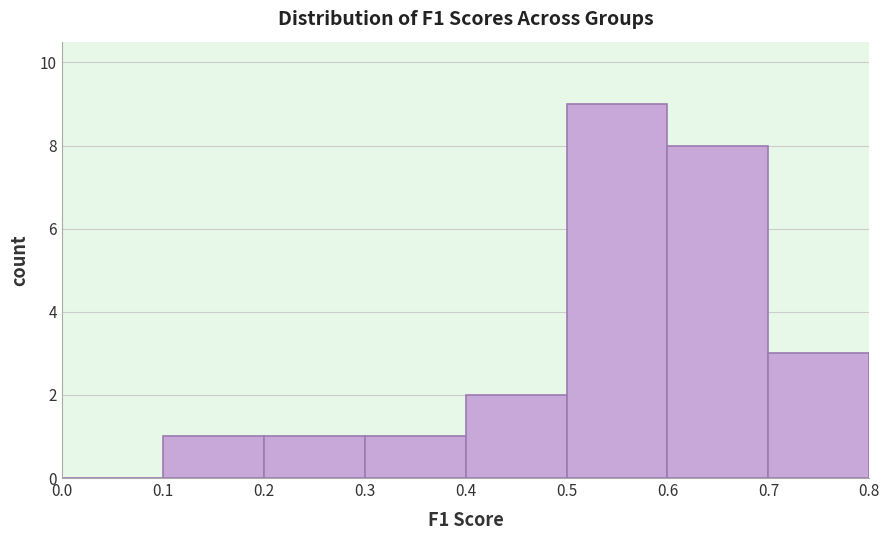

How tall is the bar that spans 0.1 to 0.2 on the x-axis? The values are not printed on the chart, so give them approximately, as read against the axis.

1